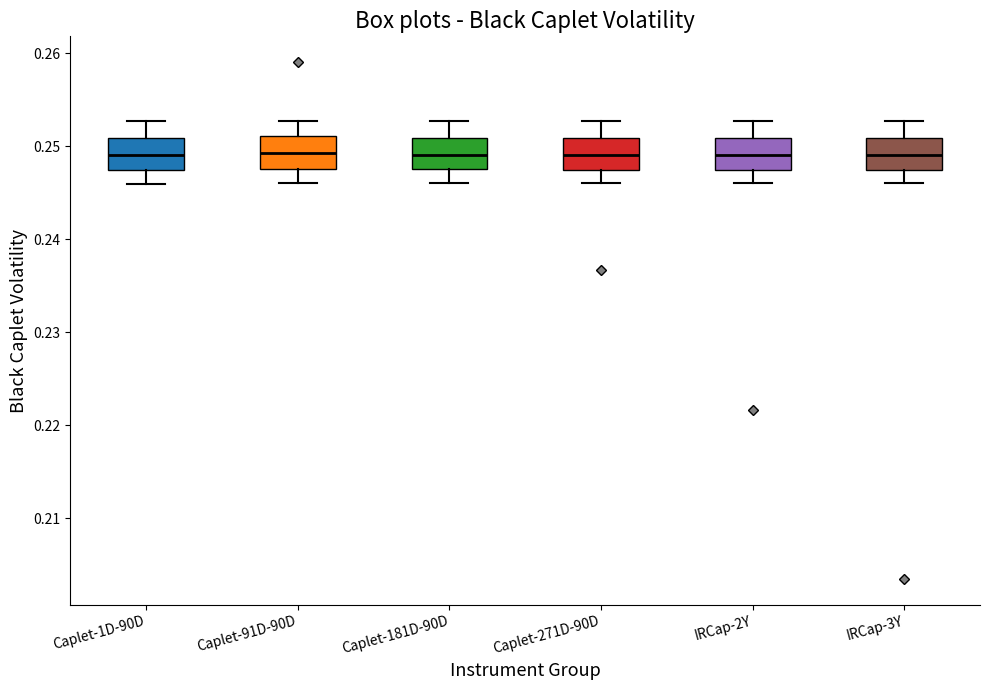

Where is the lower edge of the box for Caplet-271D-90D on the y-axis? The values are not printed on the chart, so give them approximately, as read against the axis.

0.247